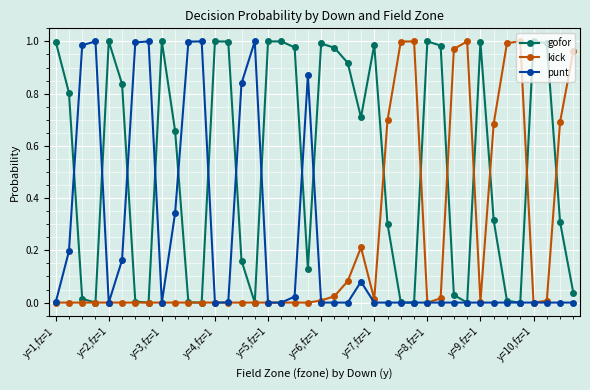

True or false: punt has more than 0 interior local peaks.

True